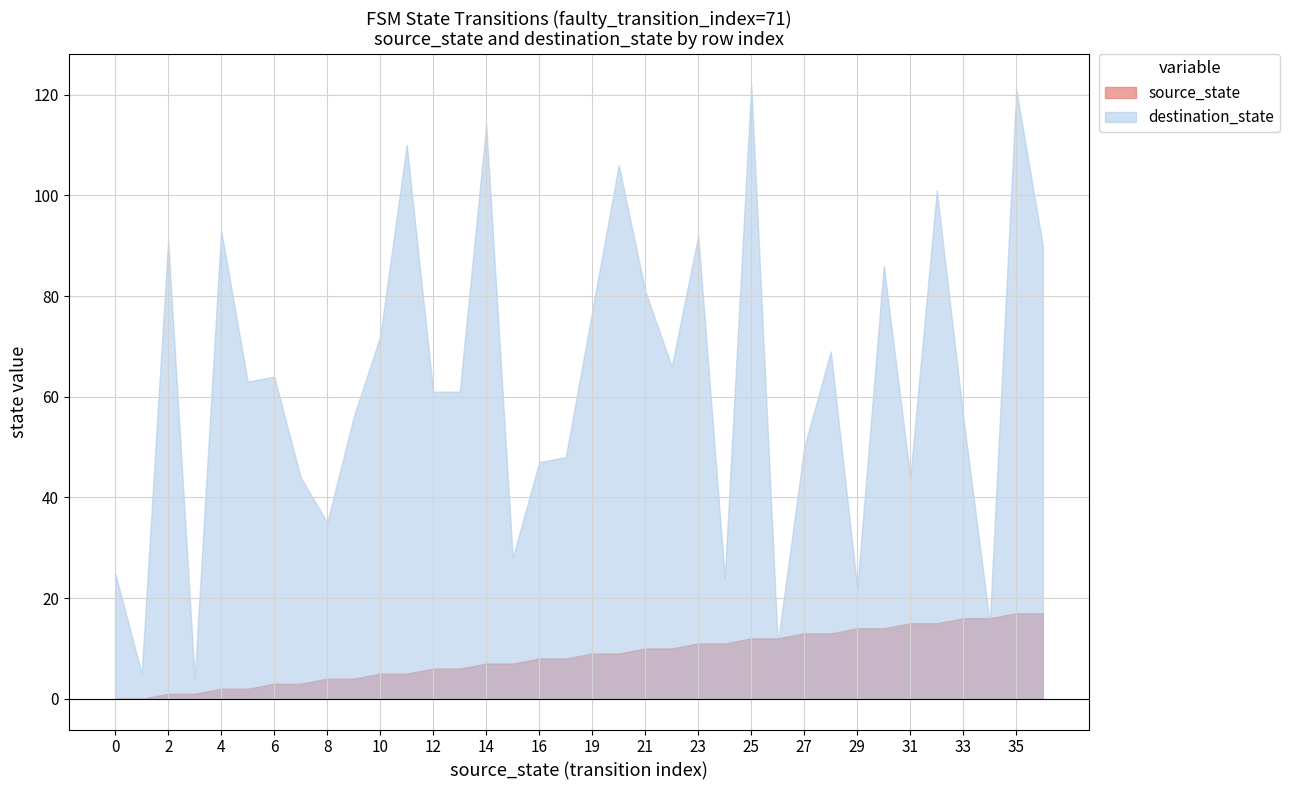

Rank the series at 21 from lowest to highest value.

source_state, destination_state